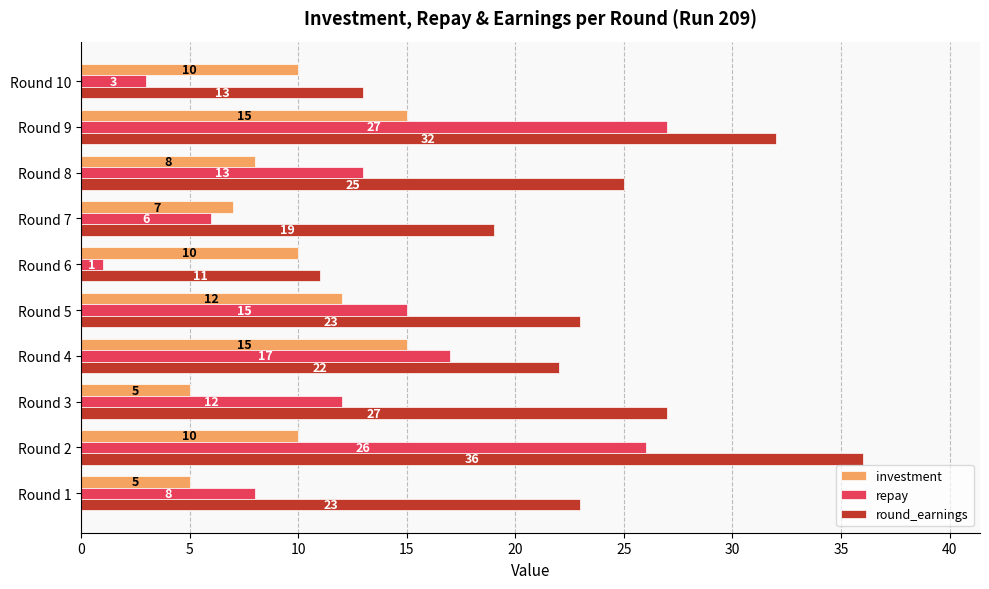

The value of round_earnings at Round 4 is 22. True or false?

True